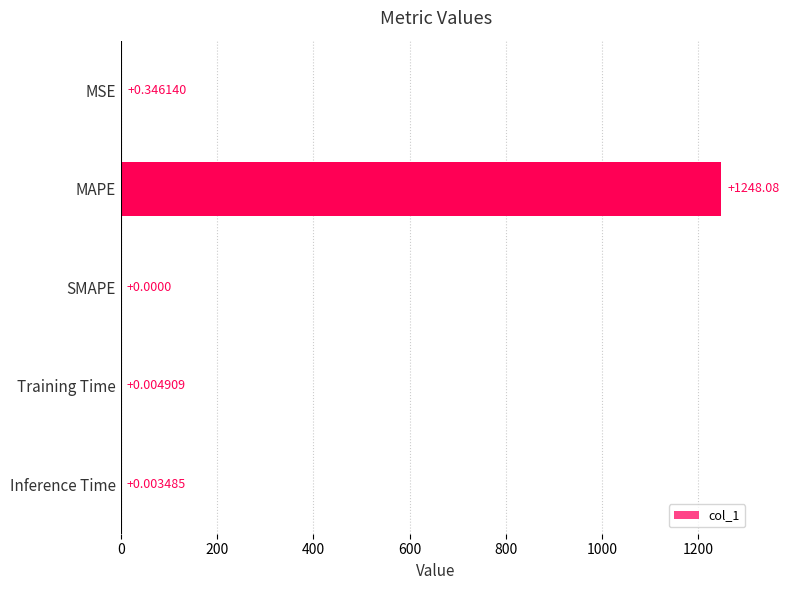

Where is the data nearest to the value 624?

MSE